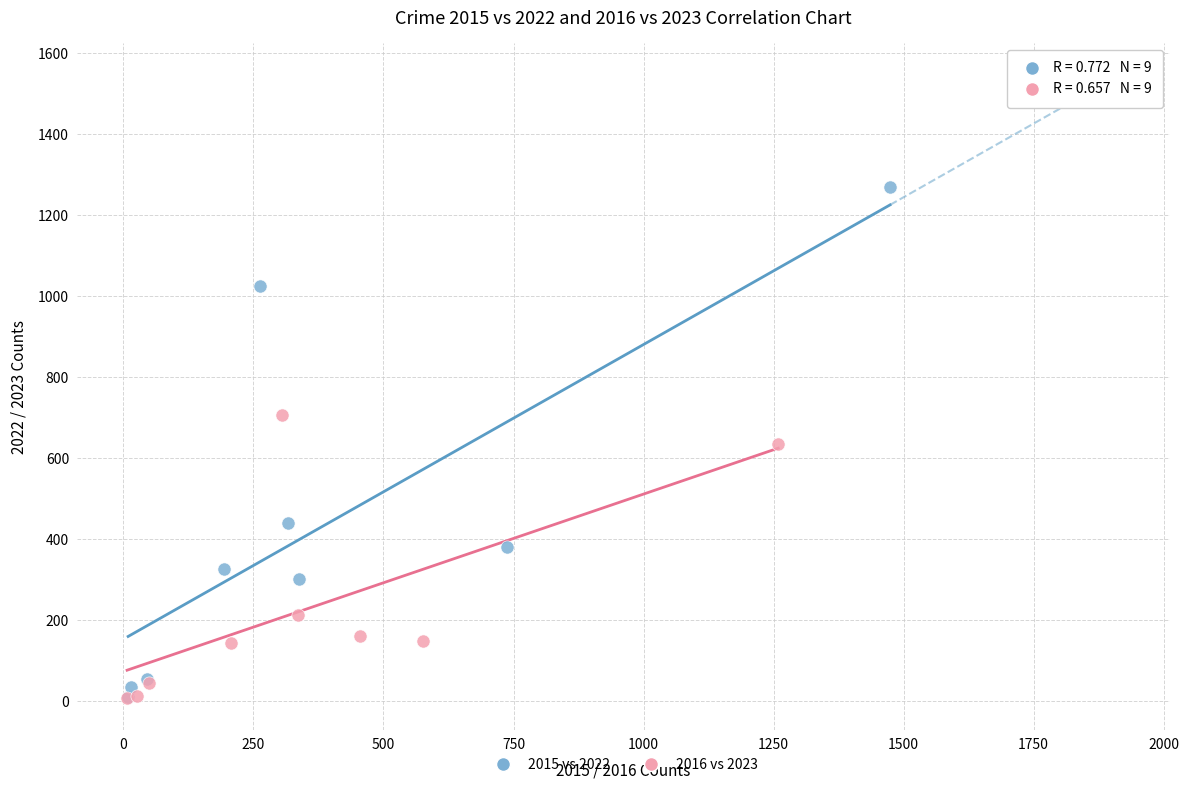

Which series contains the highest Y value?

2015 vs 2022